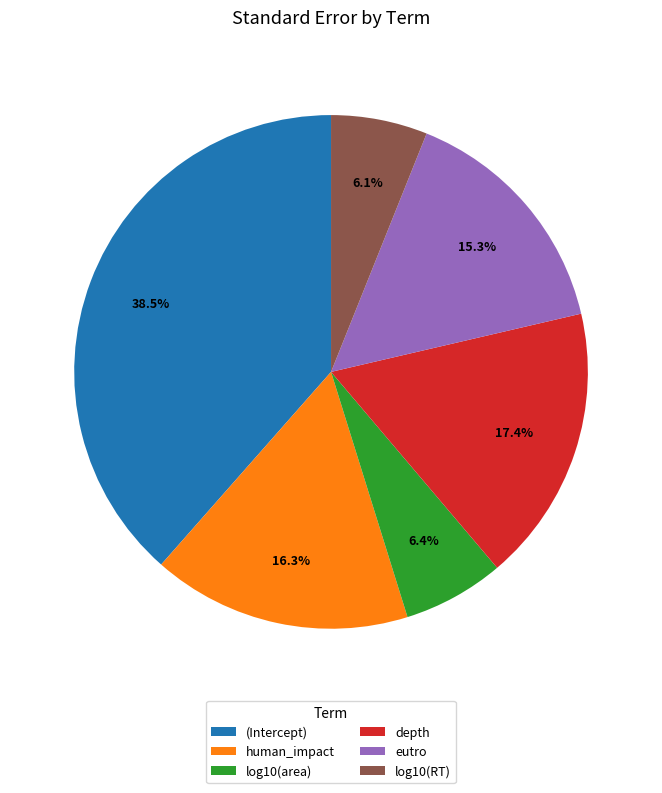

Does (Intercept) represent more than half of the total?

No